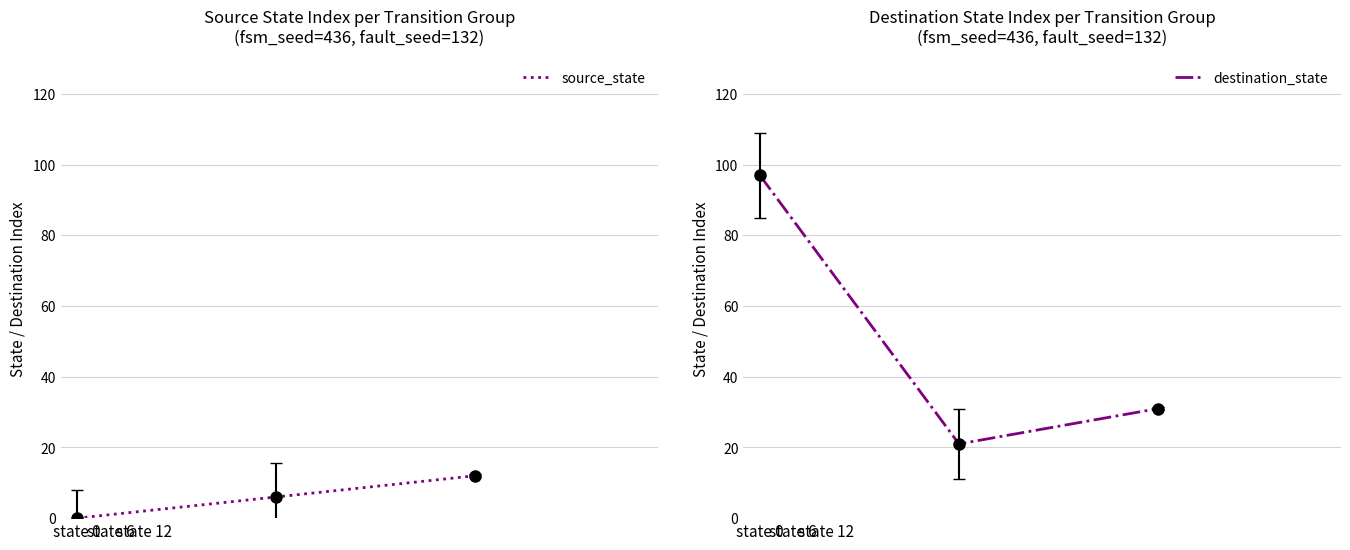

At which label is source_state closest to 6?

state 6